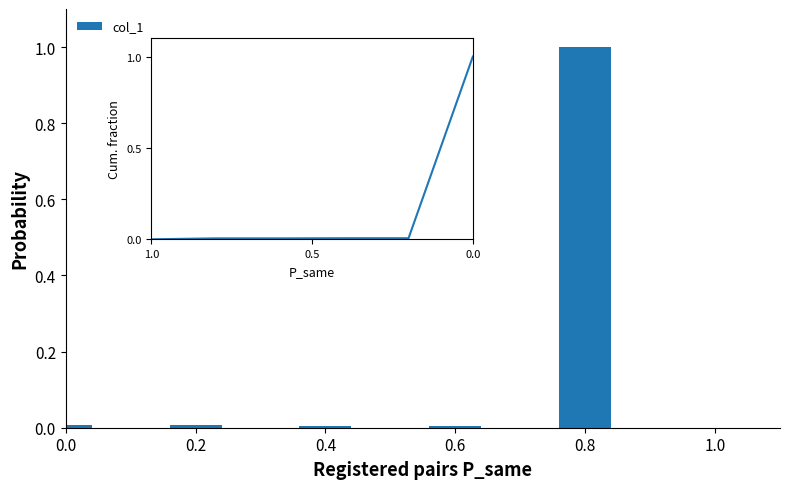

True or false: the data shows 1.0 at 0.8.

True